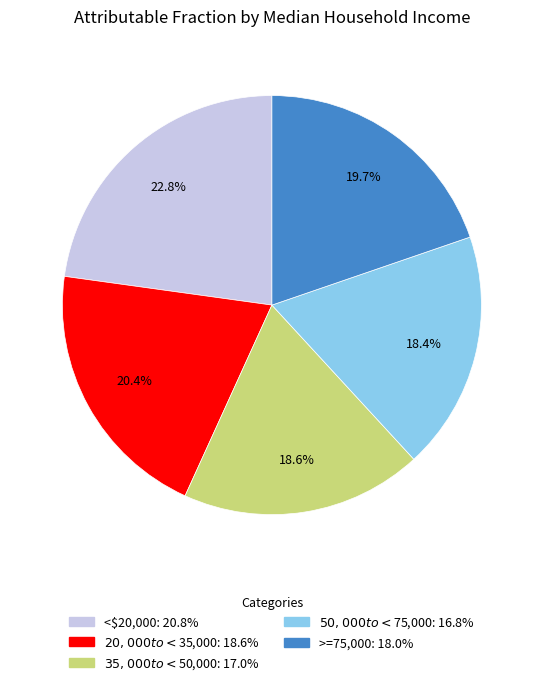

Does $35,000 to <$50,000 account for over 50% of the chart?

No